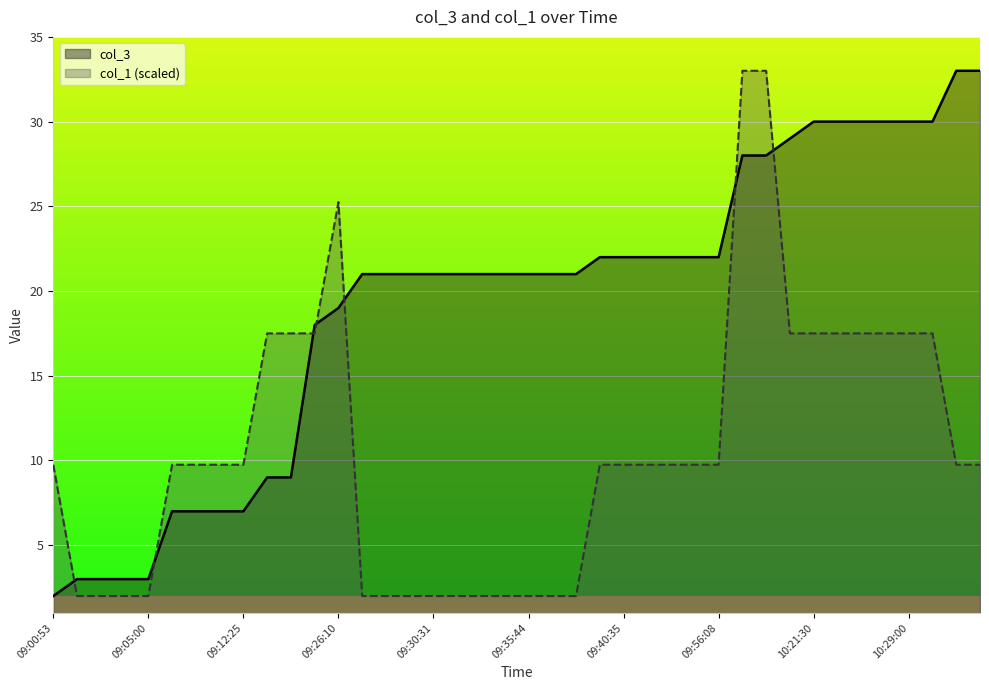

What is the highest value of the col_3 series?

33.0